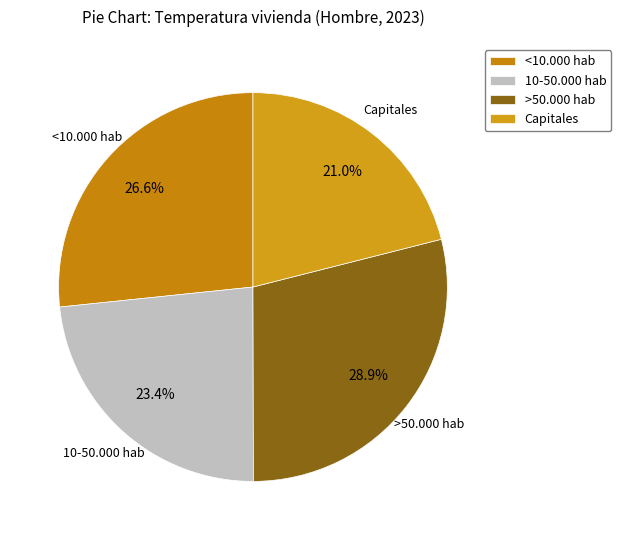

The 10-50.000 hab slice represents 23% of the pie. True or false?

True